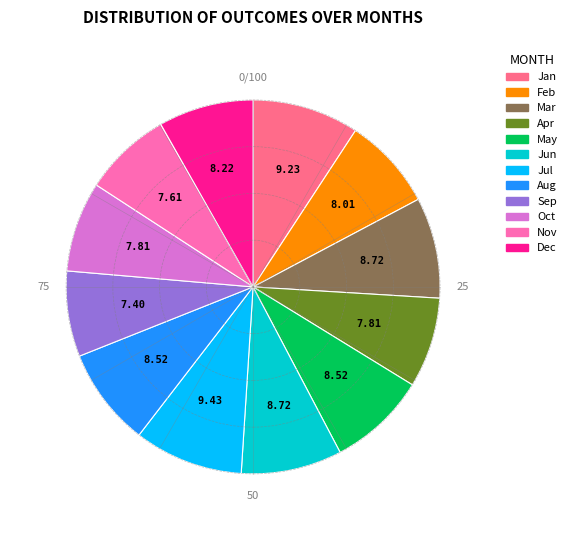

Do Jan and Jun together represent more than half of the pie?

No